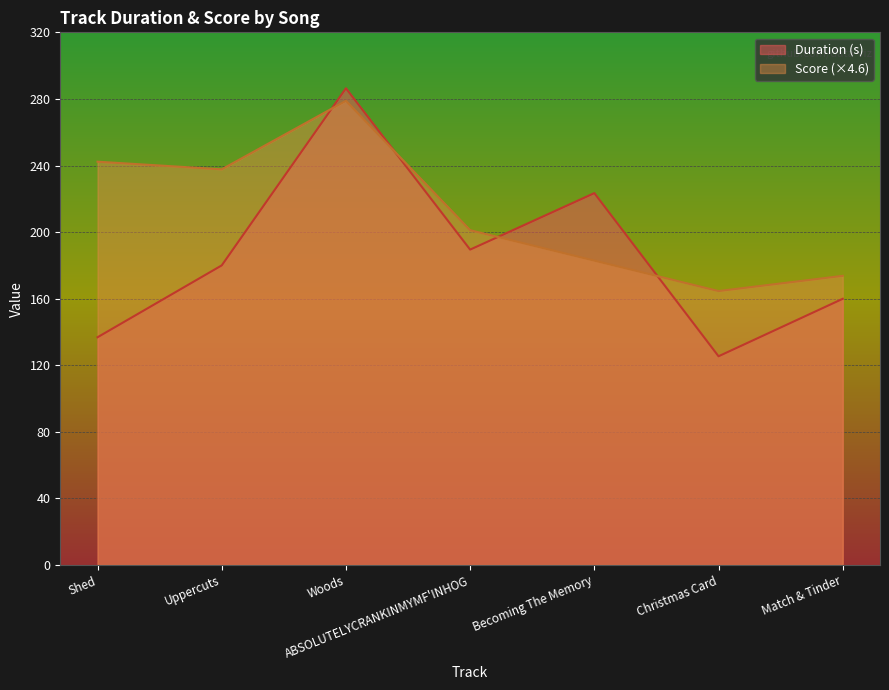

What is the smallest value displayed?

125.4